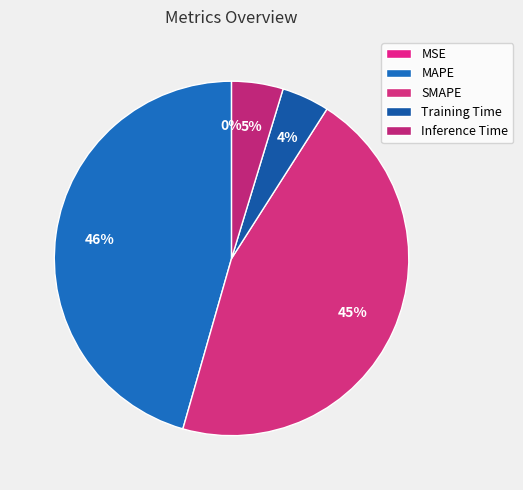

Rank the categories by value from lowest to highest.

MSE, Training Time, Inference Time, SMAPE, MAPE